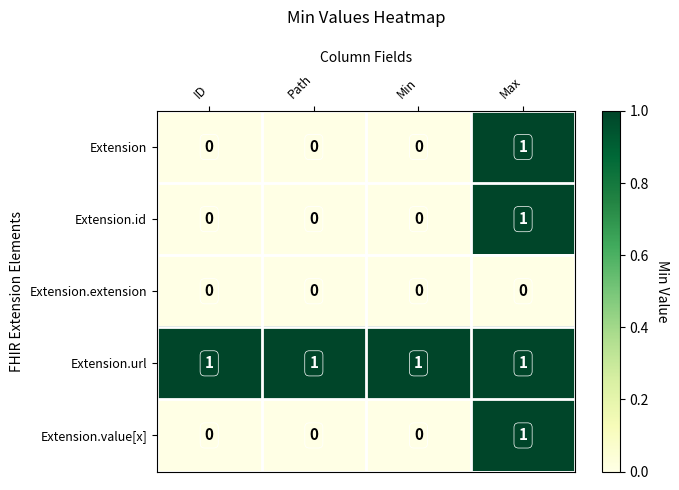

Reading left to right, extract all data points from this chart.

Extension: ID=0	Path=0	Min=0	Max=1
Extension.id: ID=0	Path=0	Min=0	Max=1
Extension.extension: ID=0	Path=0	Min=0	Max=0
Extension.url: ID=1	Path=1	Min=1	Max=1
Extension.value[x]: ID=0	Path=0	Min=0	Max=1